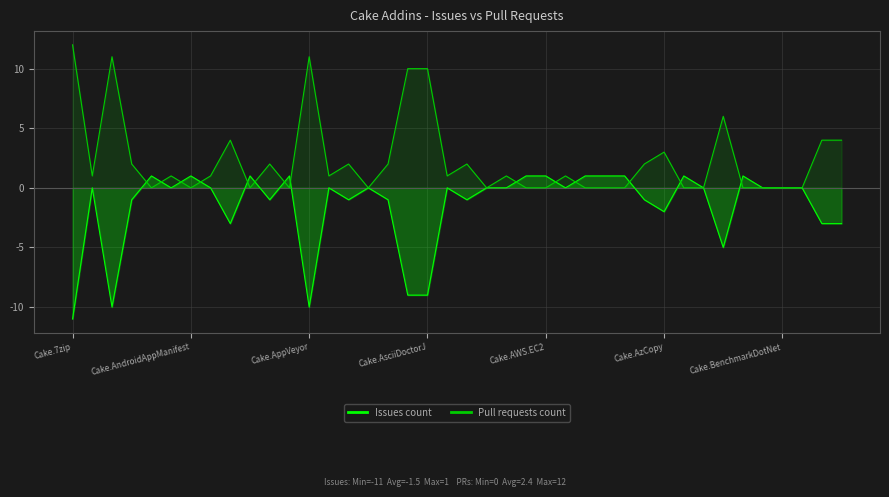

How many times do Pull requests count and Issues count cross each other?

14